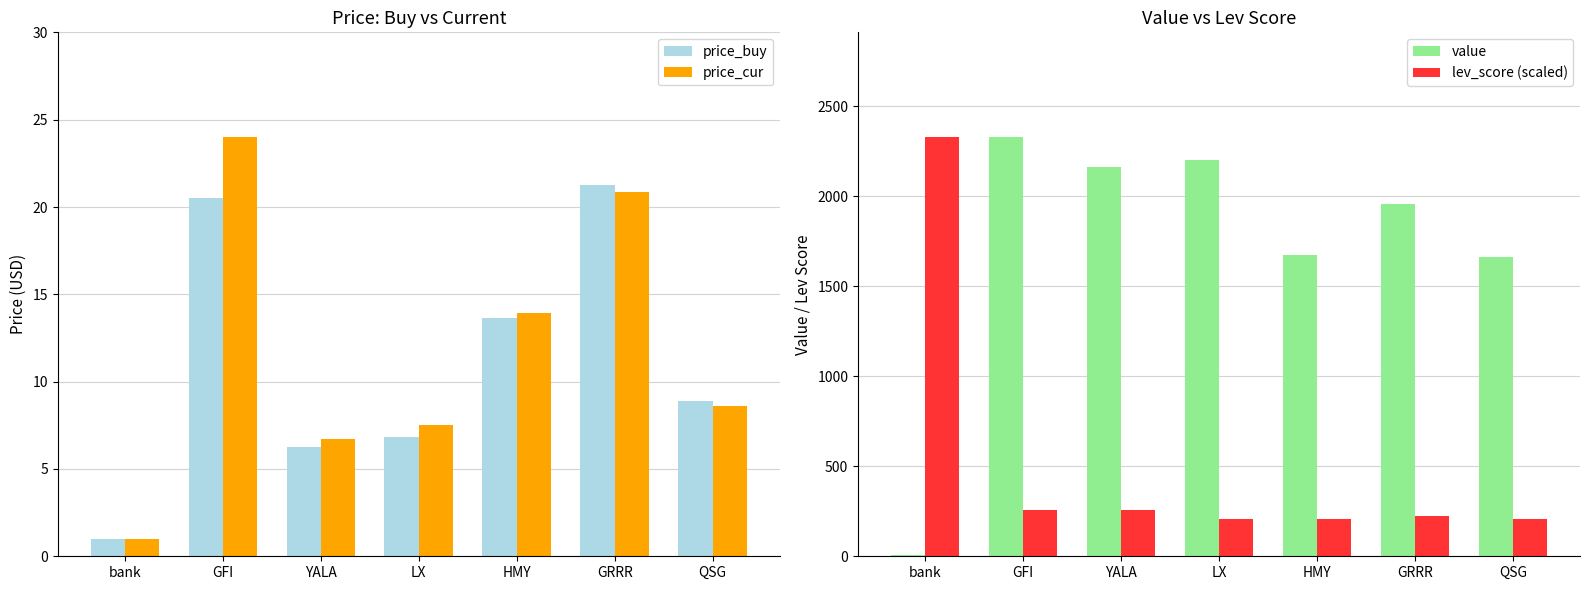

What is the smallest value displayed?

1.0